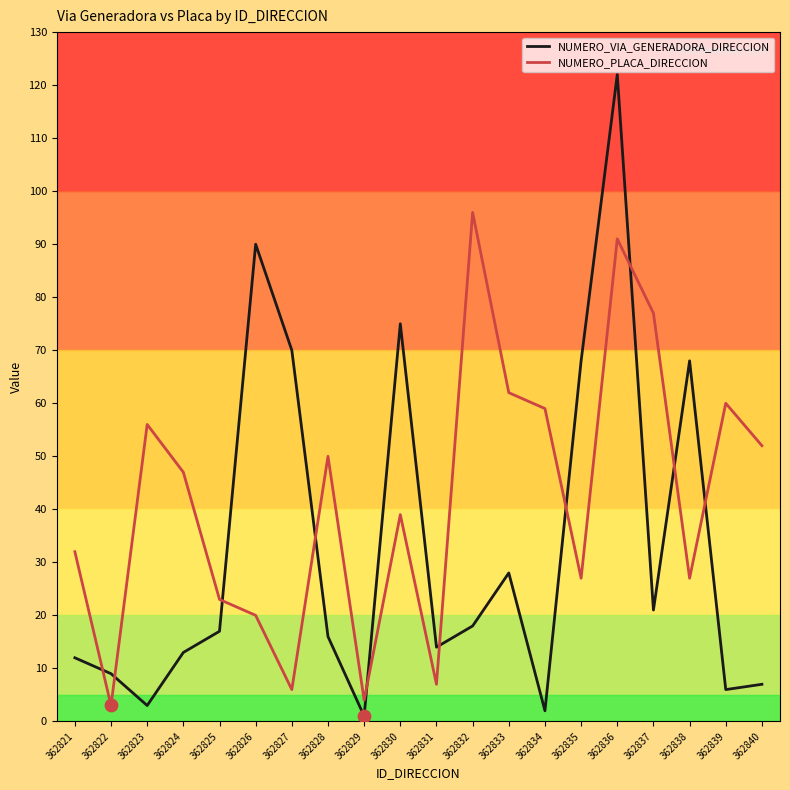

What is the spread (max minus min) of values at 362823?

53